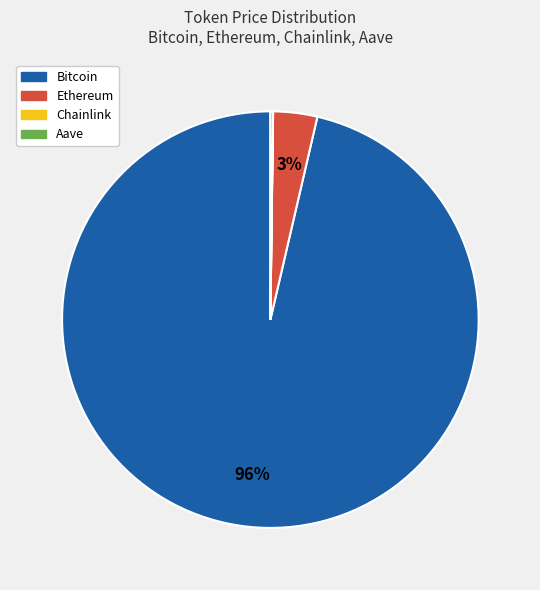

Is there any slice that represents more than half of the pie?

Yes